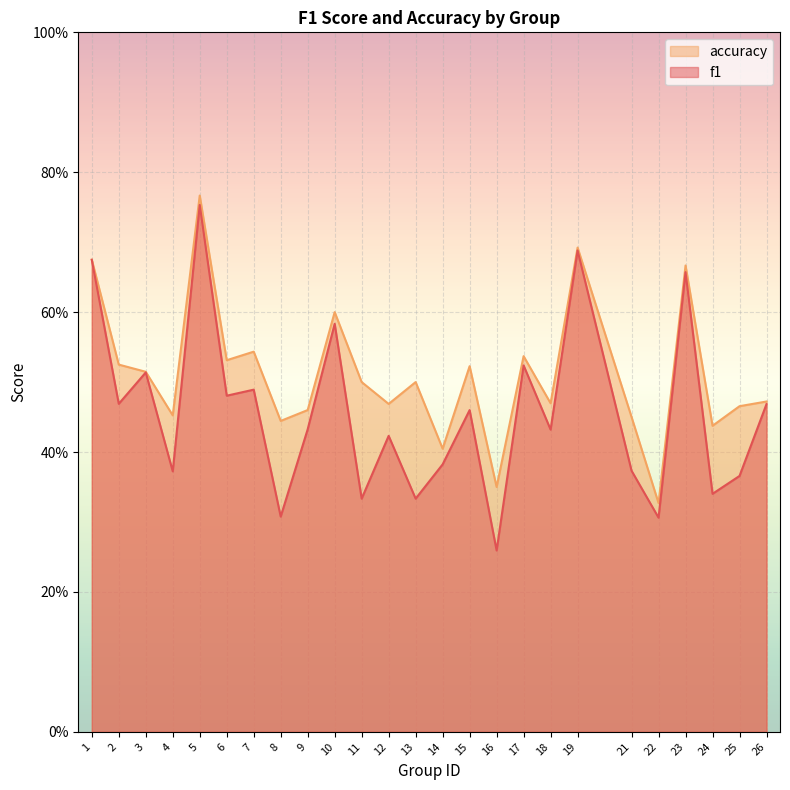

True or false: accuracy and f1 intersect in this chart.

False